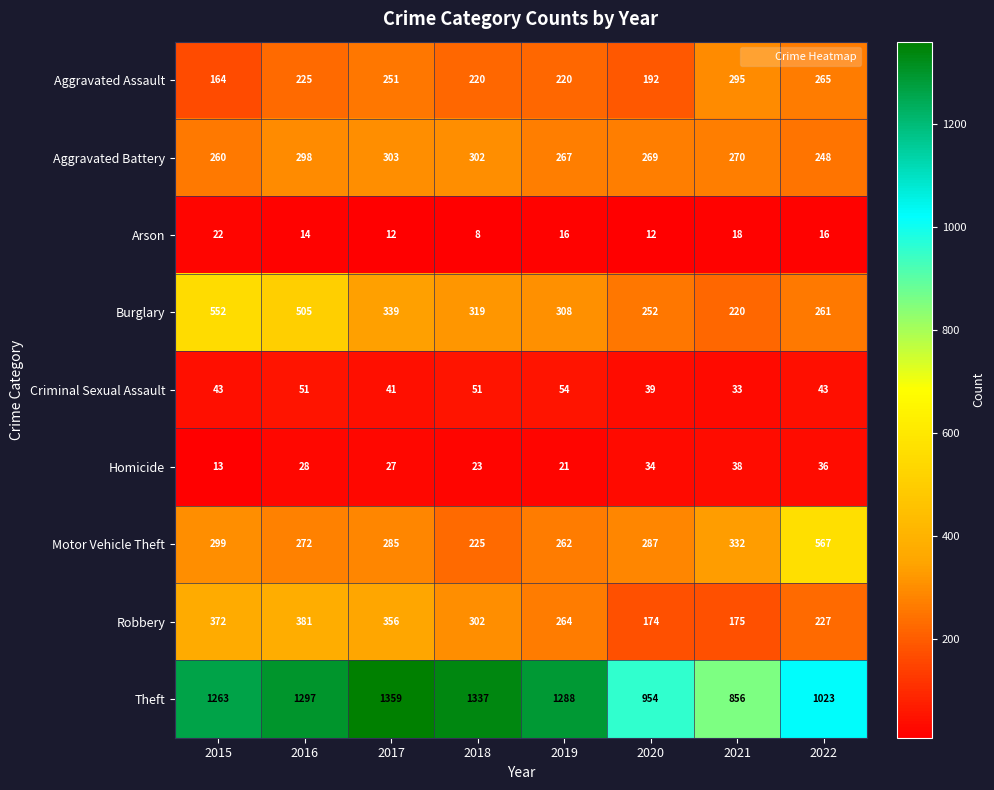

How many series are shown in this chart?

9